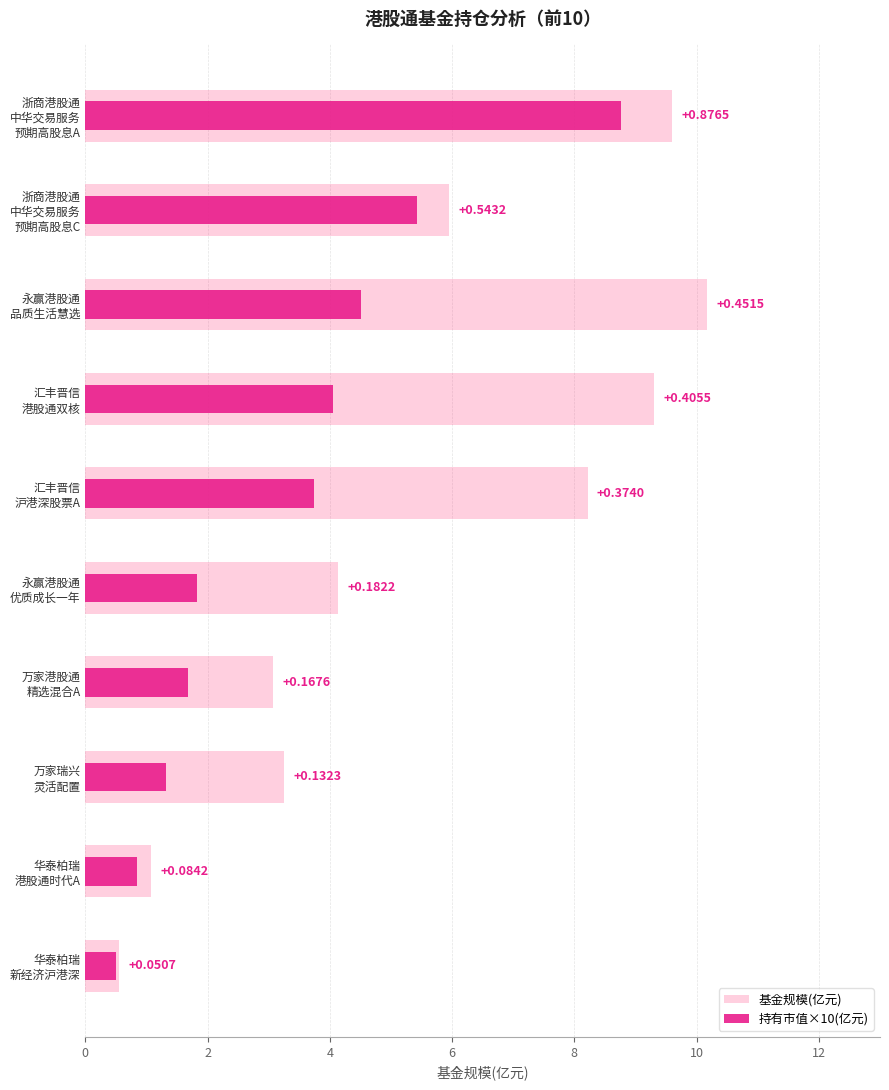

Is the value of 基金规模(亿元) at 浙商港股通 中华交易服务 预期高股息A greater than the value of 持有市值×10(亿元) at 永赢港股通 优质成长一年?

Yes